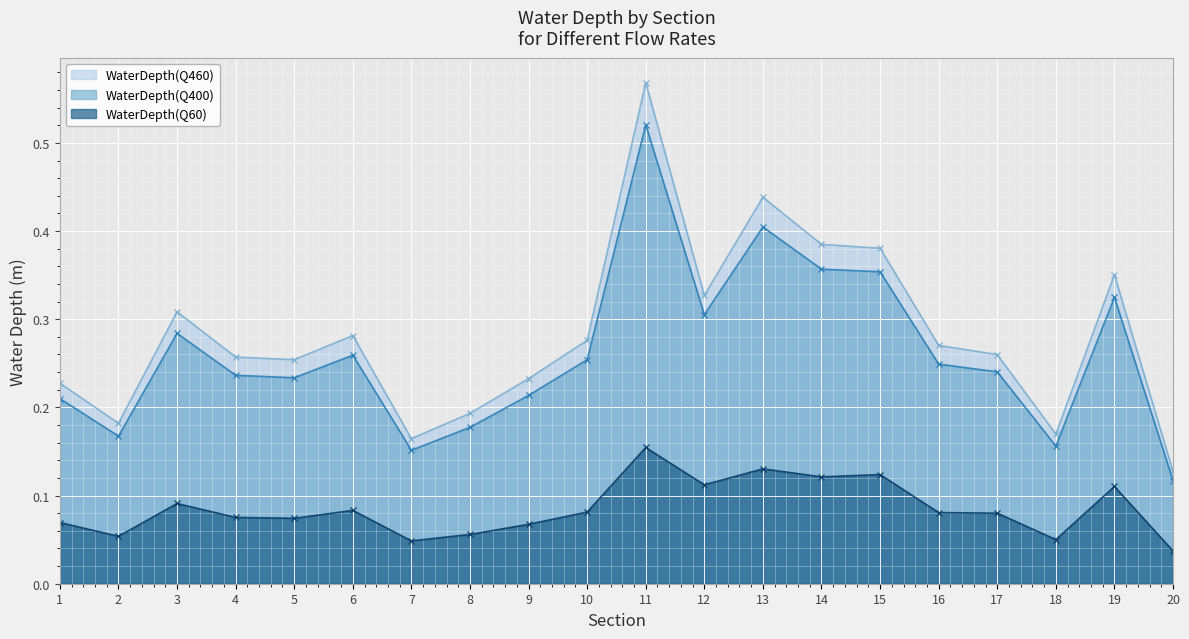

What is the value of the WaterDepth(Q60) point at the 18th from the left?

0.1